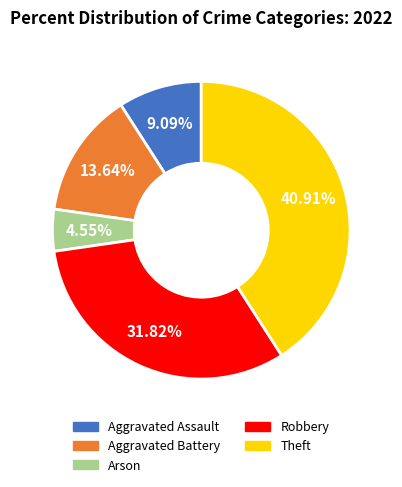

Combined, do Robbery and Theft account for over 50%?

Yes